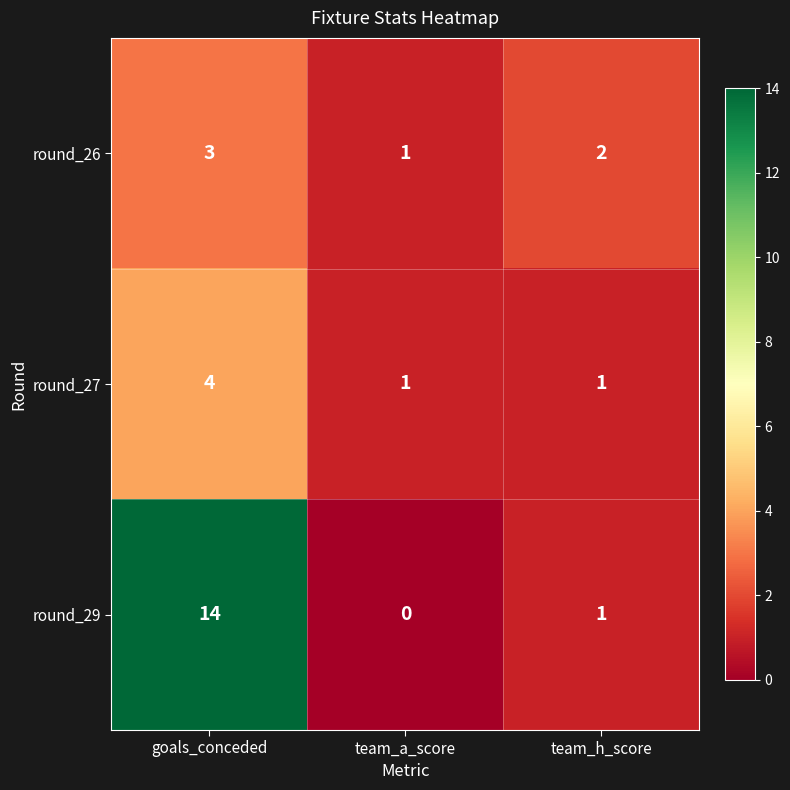

Which series has the largest range (max minus min)?

round_29